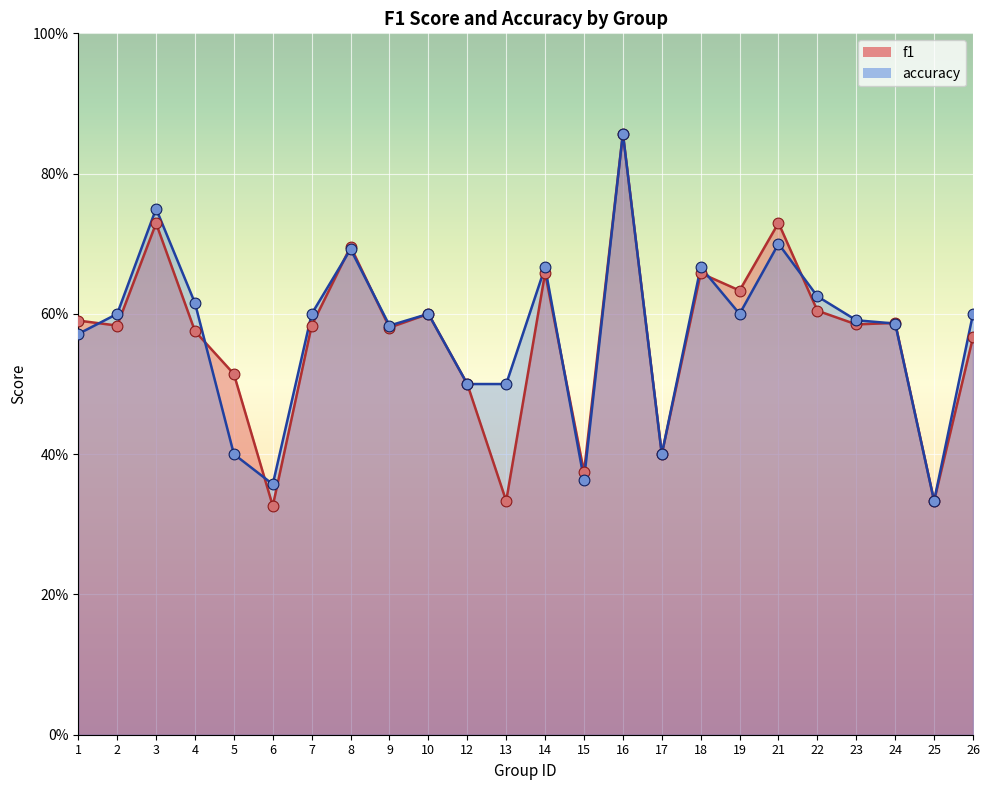

Which series has the largest total across all categories?

accuracy